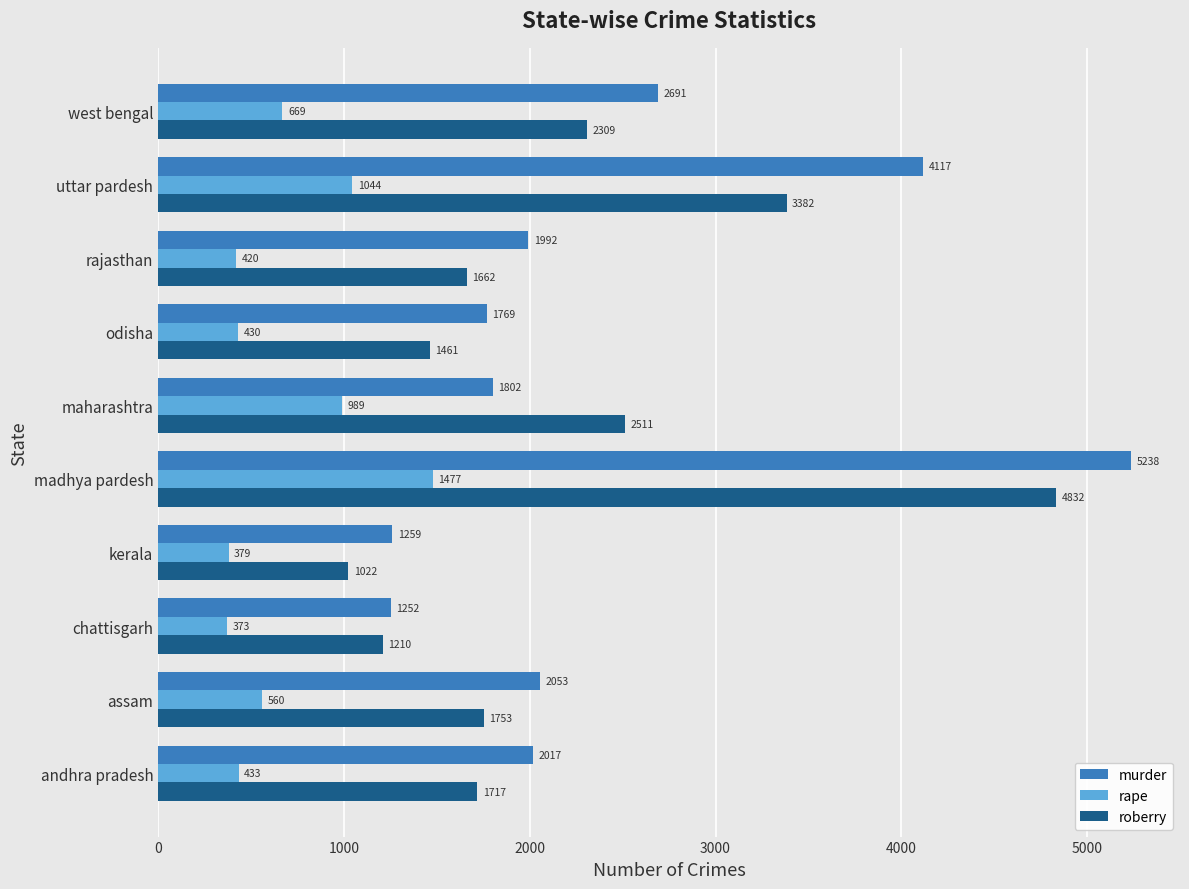

At which label does rape reach its peak?

madhya pardesh